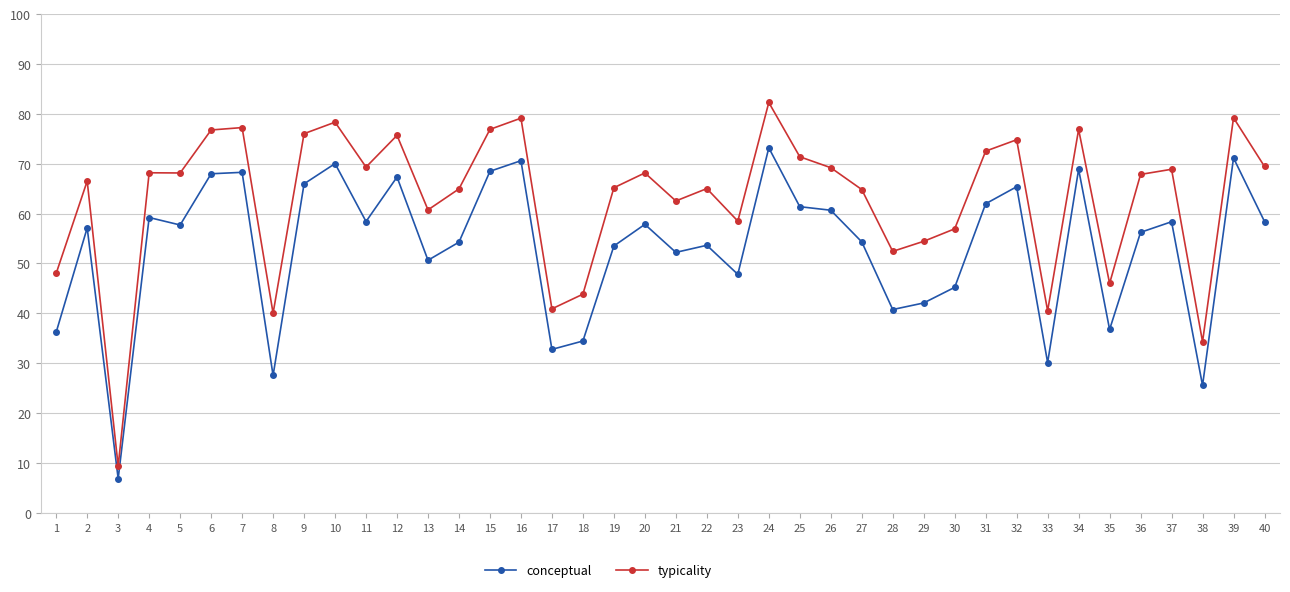

What is the spread (max minus min) of values at 1?

11.8